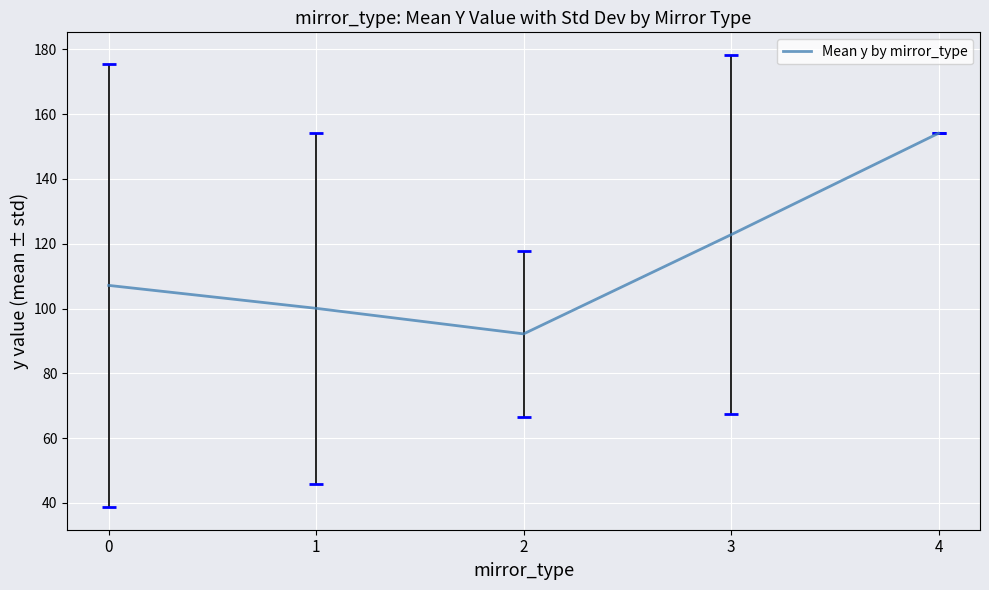

What is the sum of all values?

576.3